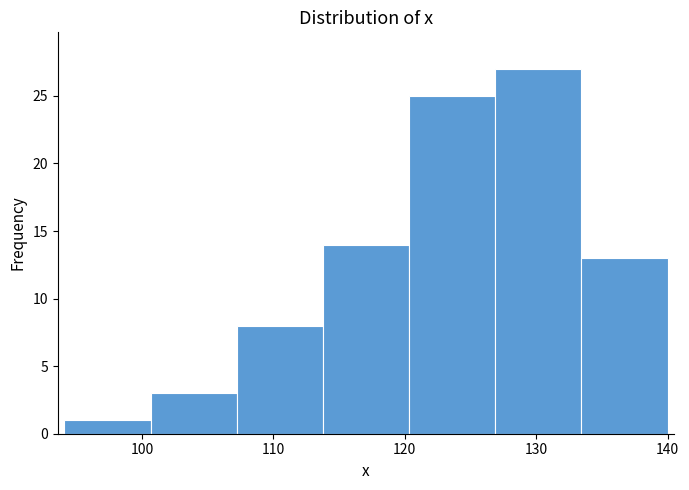

How tall is the bar that spans 94 to 101 on the x-axis? Neither the bar edges nor the heights are printed on the chart, so give them approximately, as read against the axes.

1